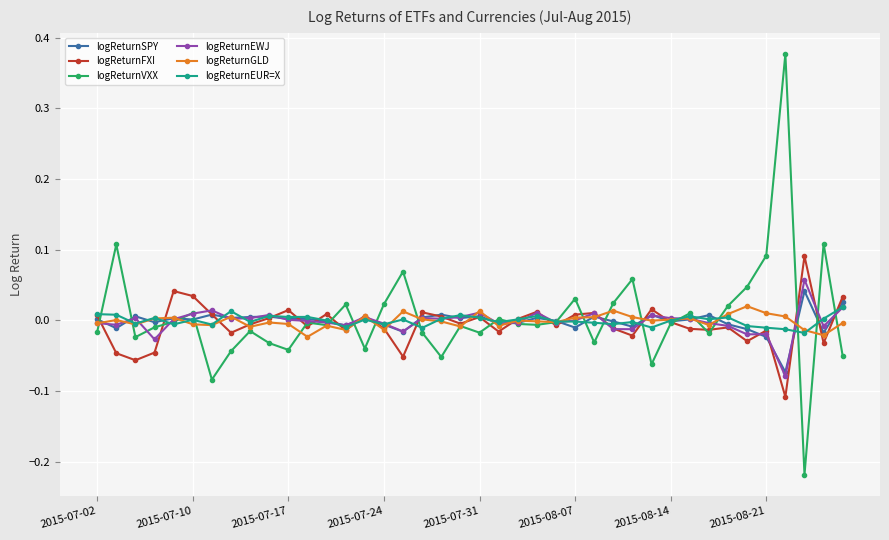

True or false: logReturnEUR=X has more than 2 points higher than both neighbors.

True